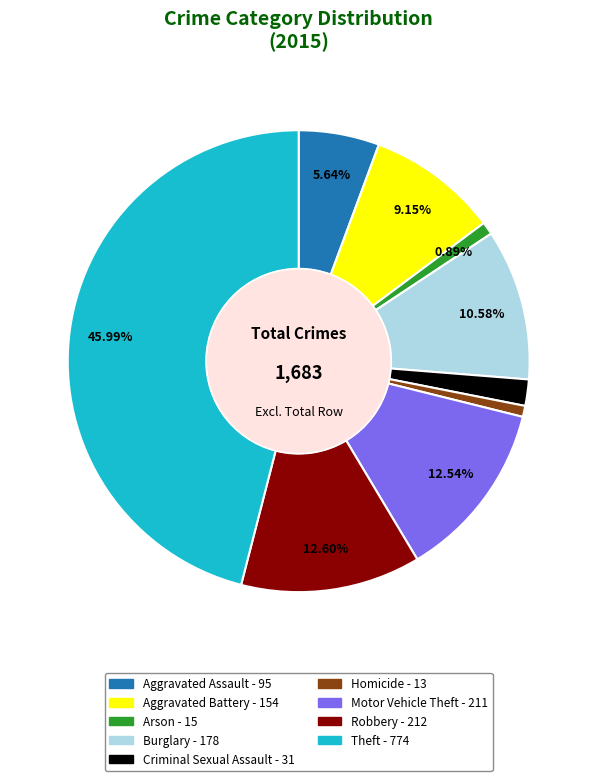

The Arson slice represents 8% of the pie. True or false?

False